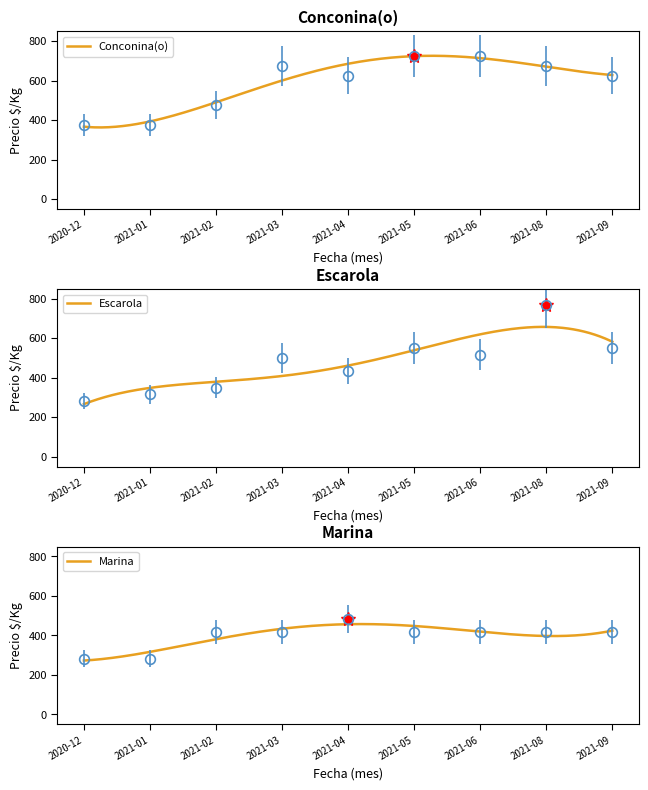

What is the sum of the Escarola values at 2021-02 and 2021-05?

900